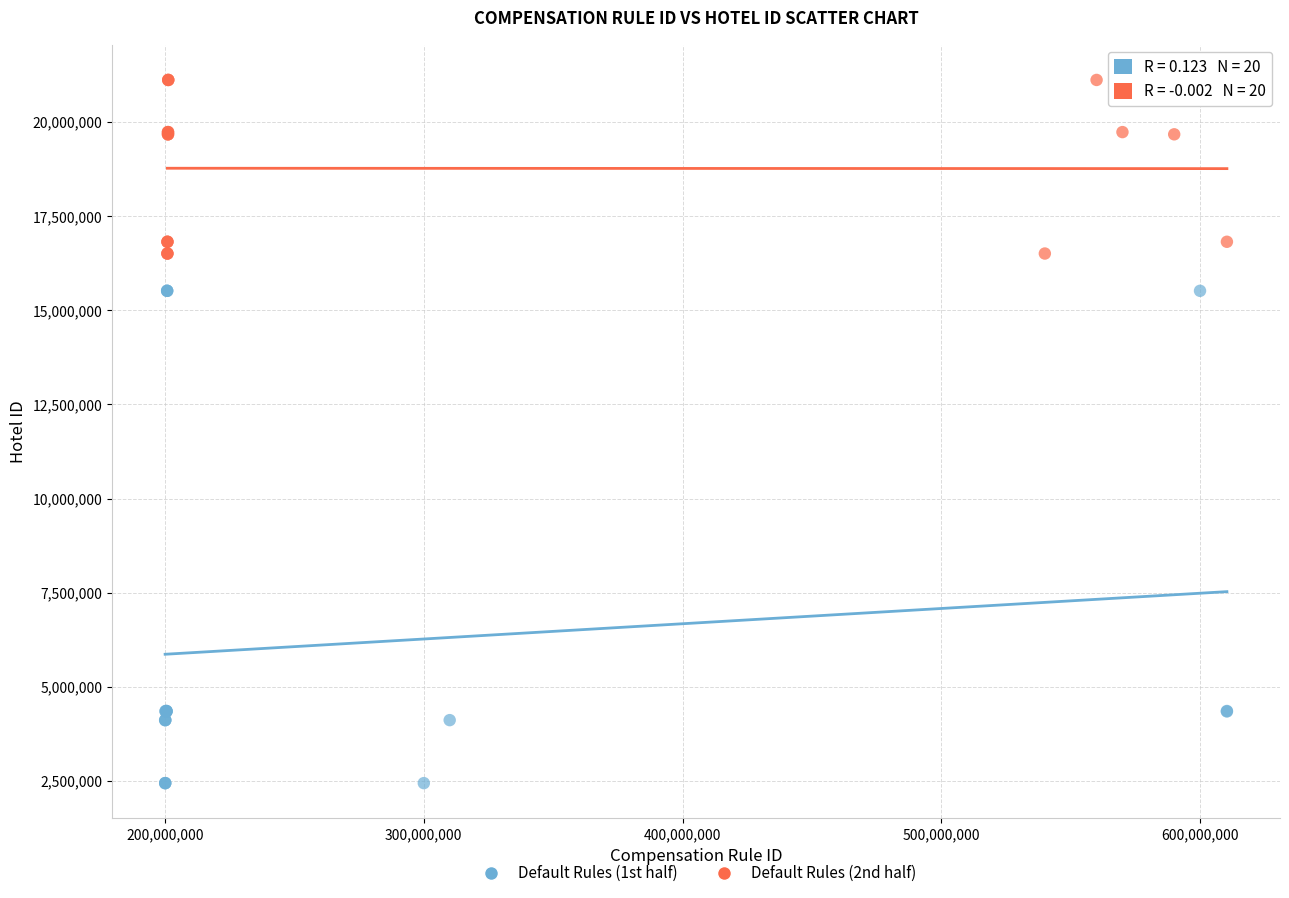

Which series reaches the maximum Y coordinate?

Default Rules (2nd half)